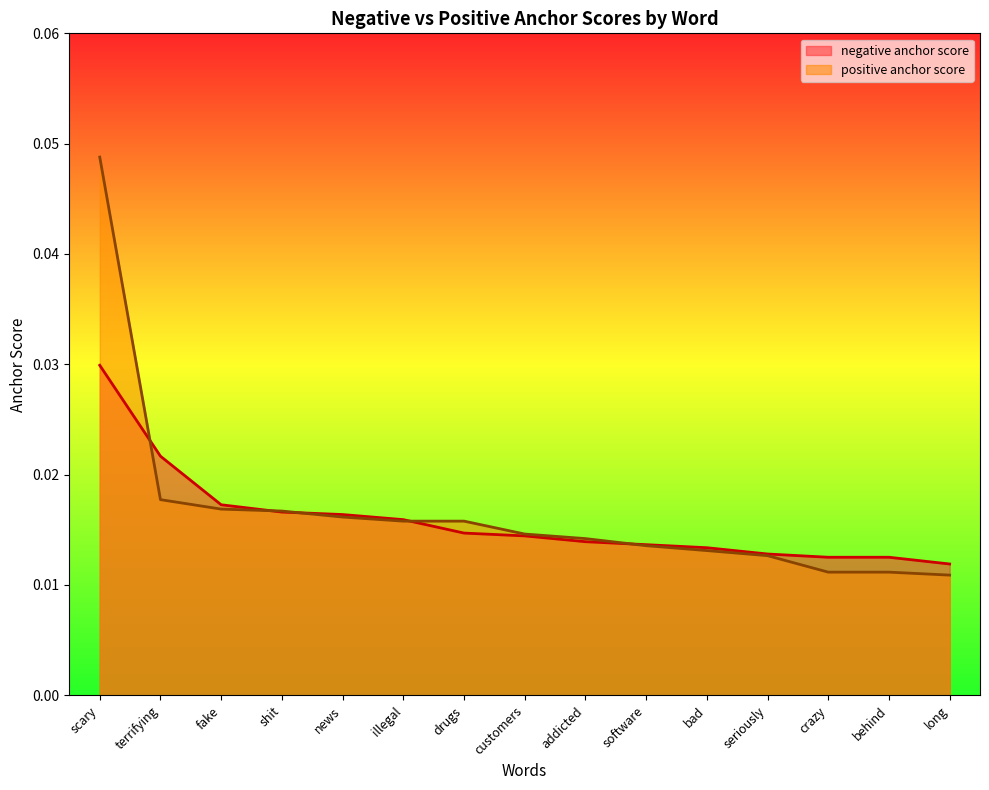

Count the positive anchor score values in the range 0 to 1.

15